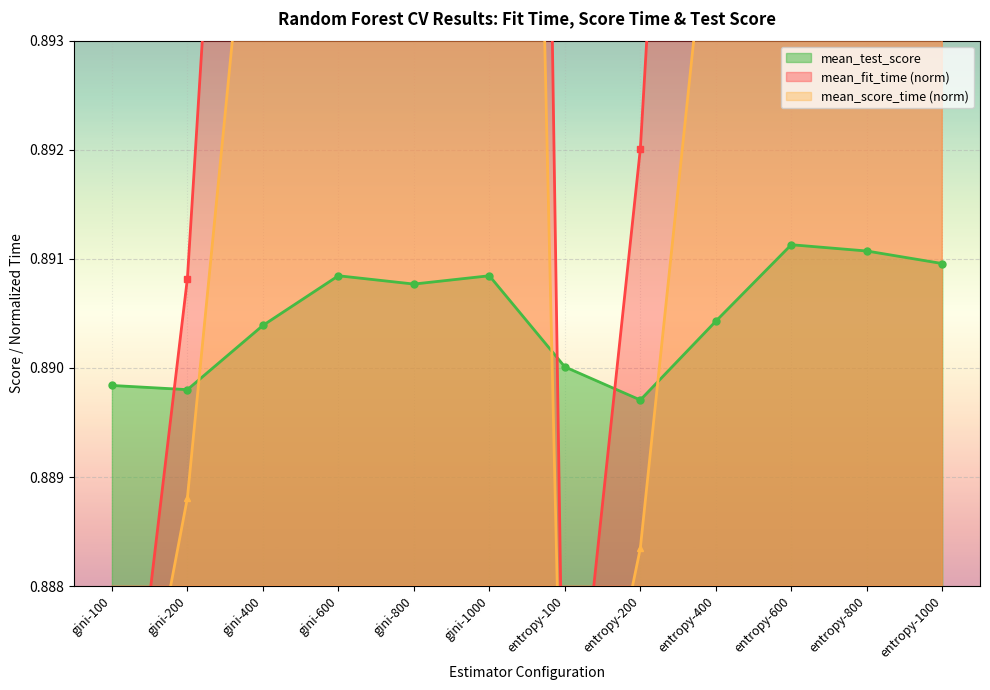

List the series in order of their overall mean, highest first.

mean_fit_time, mean_score_time, mean_test_score